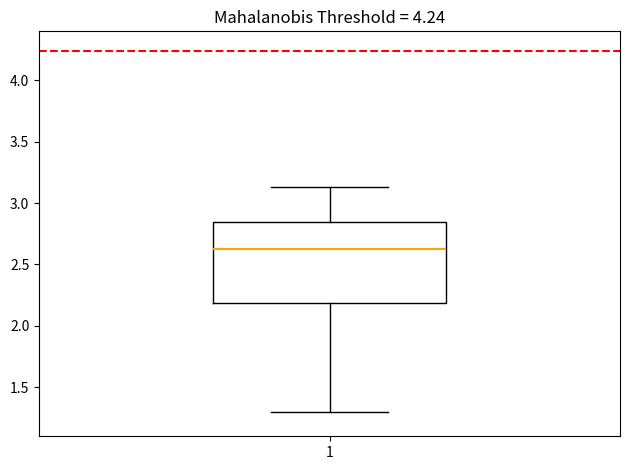

Read this box plot against the y-axis: the position of the median line, the range covered by the box, and the ends of both whiskers. The values are not printed on the chart, so give them approximately, as read against the axis.

median 2.65, box 2.20 to 2.85, whiskers 1.30 to 3.15